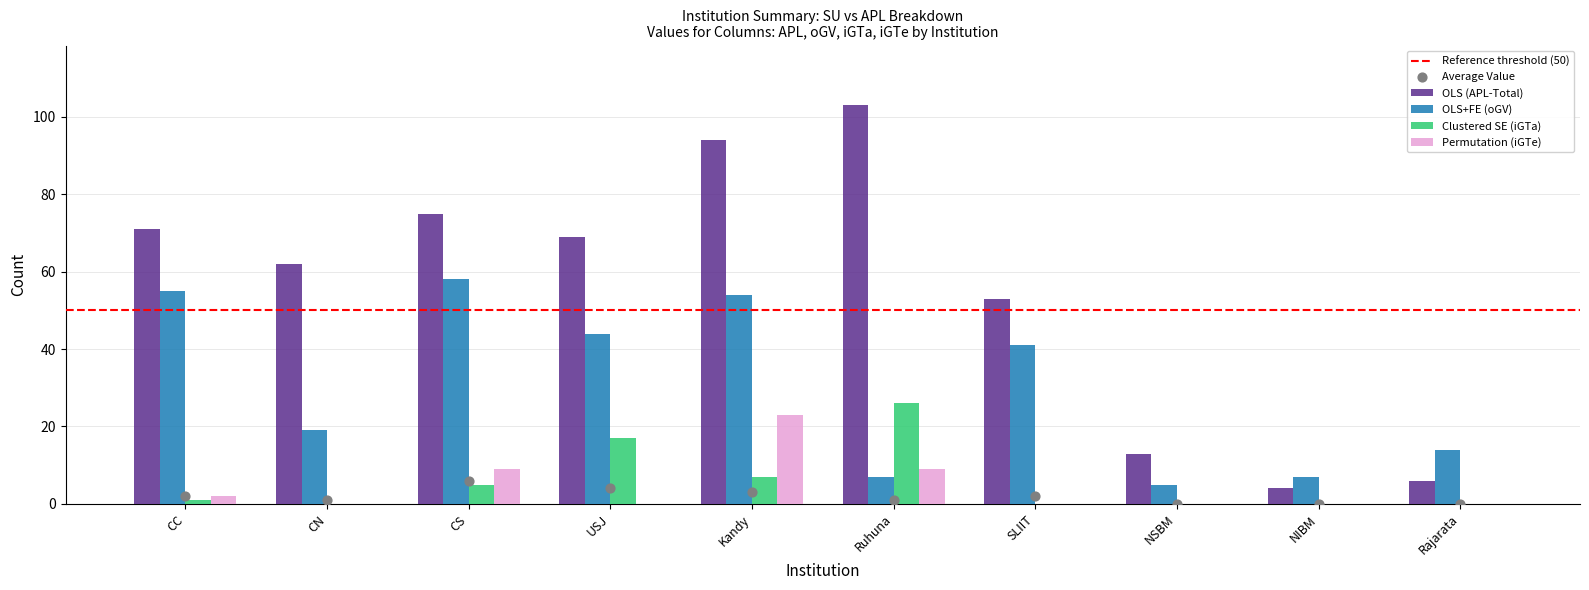

At which category is the sum across all series the highest?

Kandy